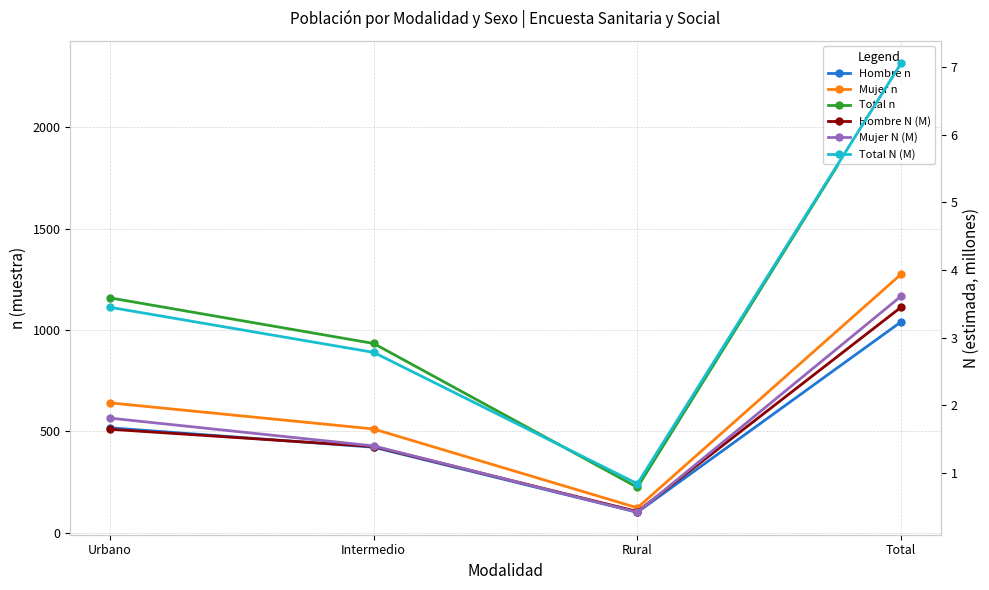

True or false: Hombre N (M) and Mujer n cross at least once.

False